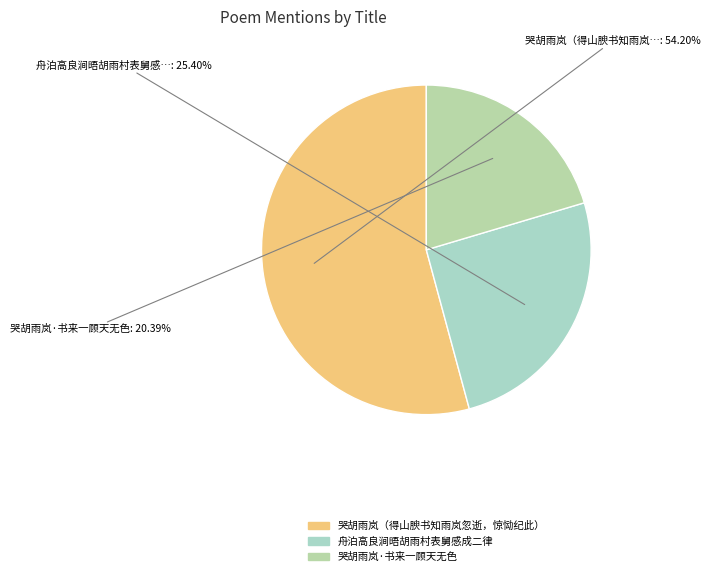

How many slices are in this pie chart?

3